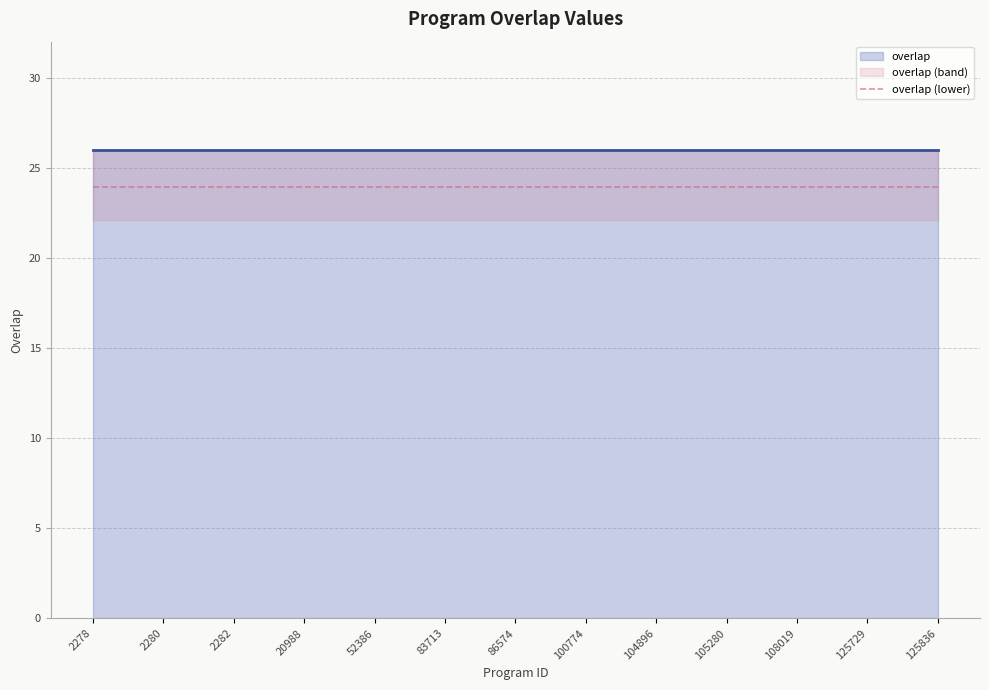

What is the value of the overlap point at the 8th from the left?

26.0